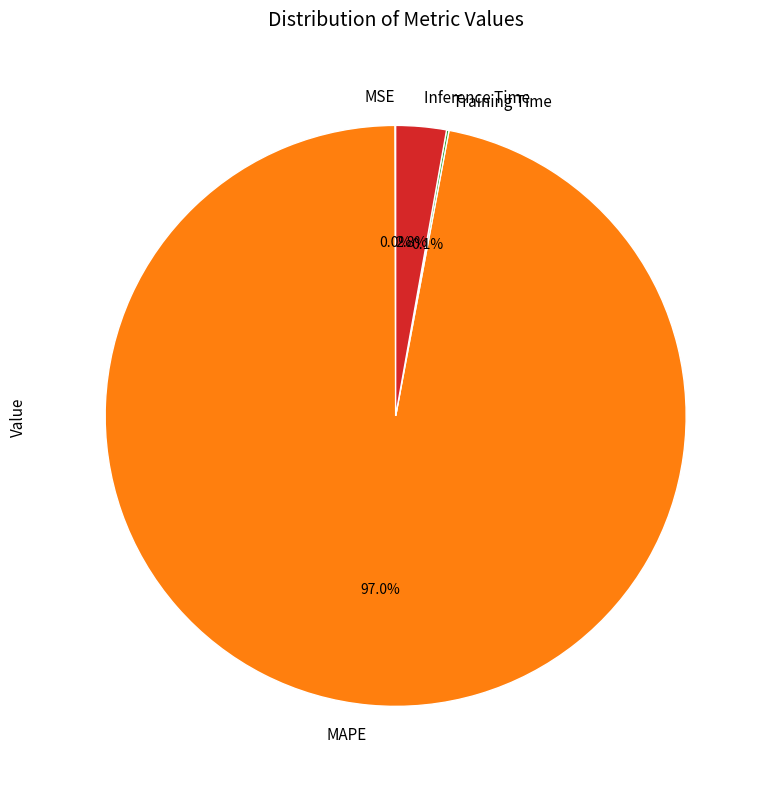

To the nearest percent, what portion does MAPE represent?

97%